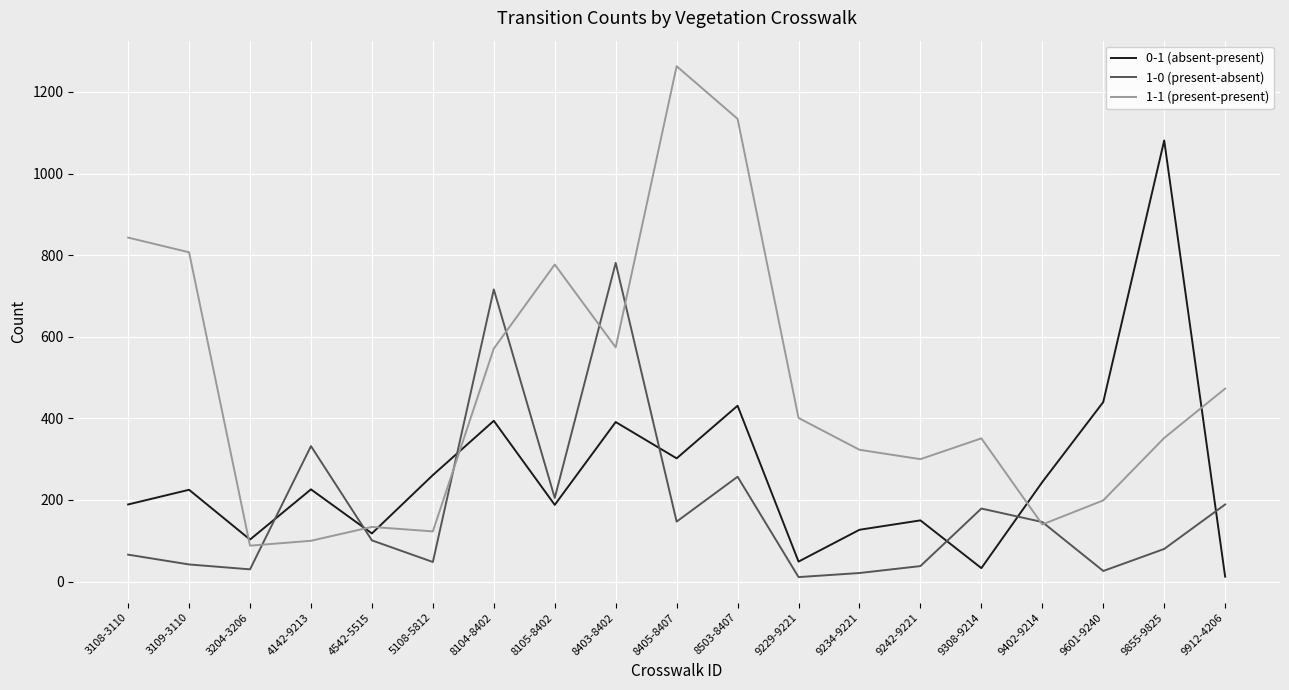

Between which two adjacent categories do 1-1 (present-present) and 1-0 (present-absent) first intersect?

3204-3206 and 4142-9213